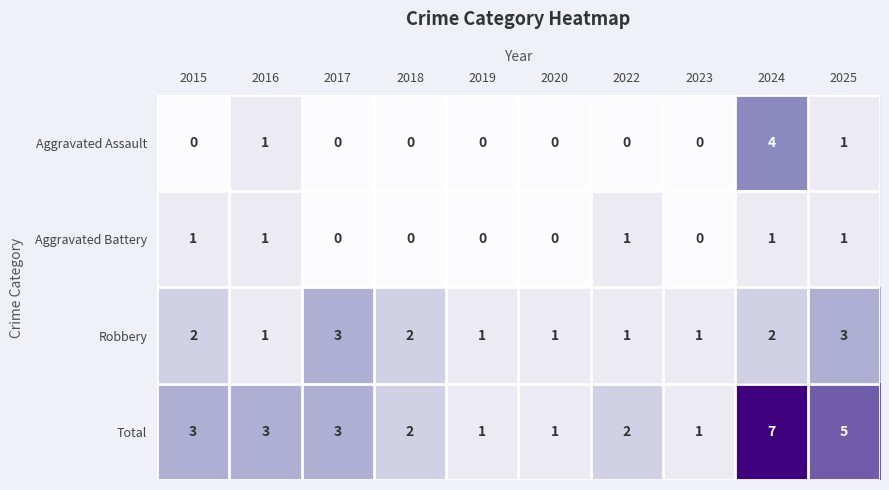

Which series has the widest spread of values?

Total